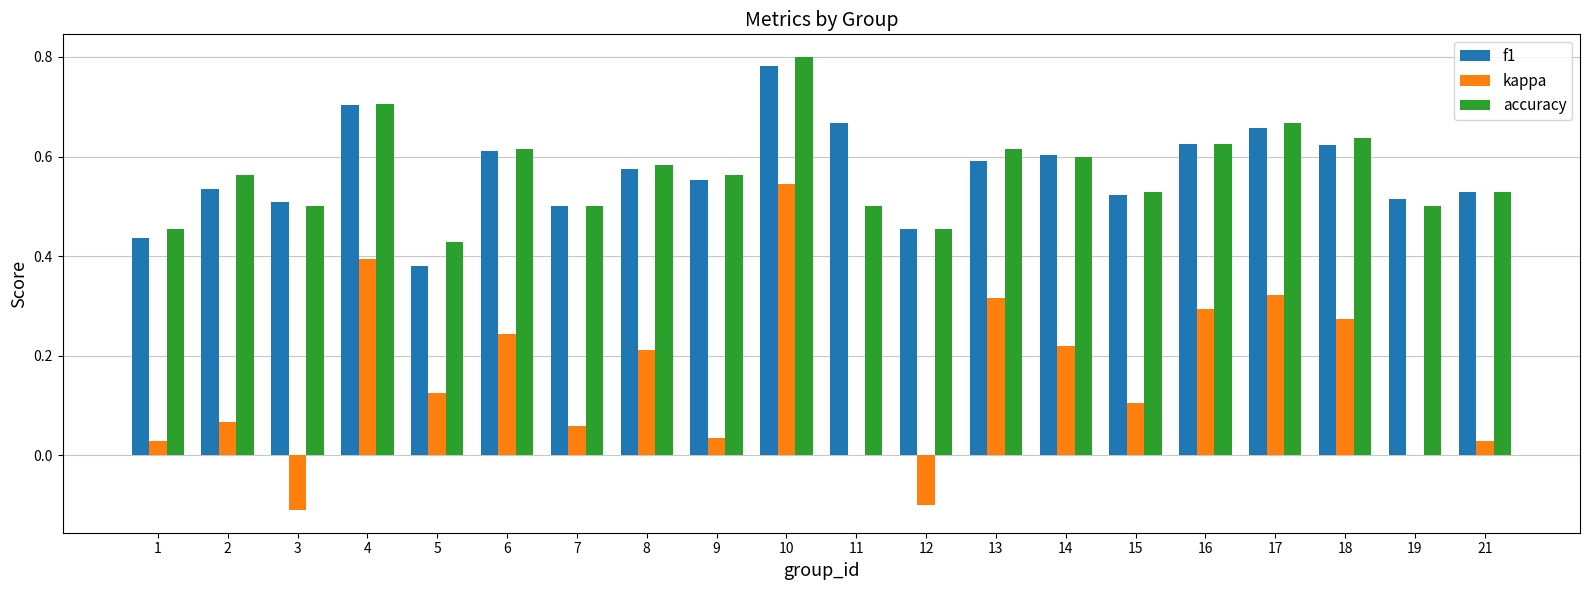

Are the bars grouped side by side (vs. stacked)?

Yes